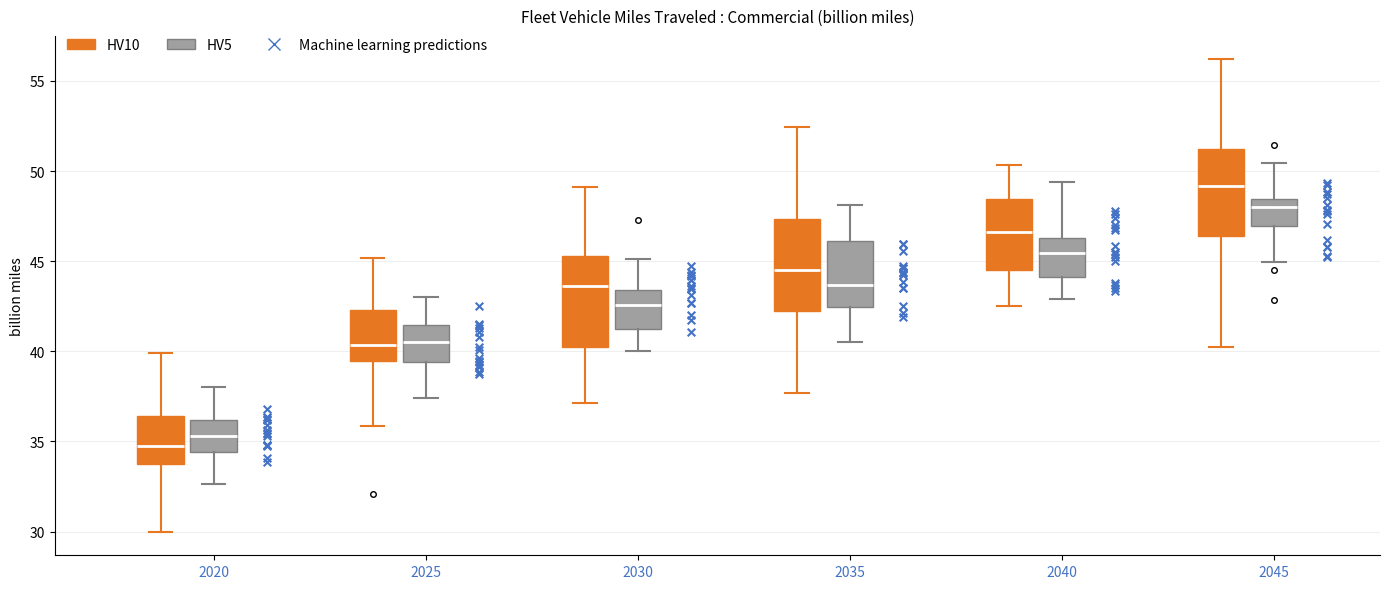

Where does the median line of the box for 2025 (HV10) sit on the y-axis? The values are not printed on the chart, so give them approximately, as read against the axis.

40.5